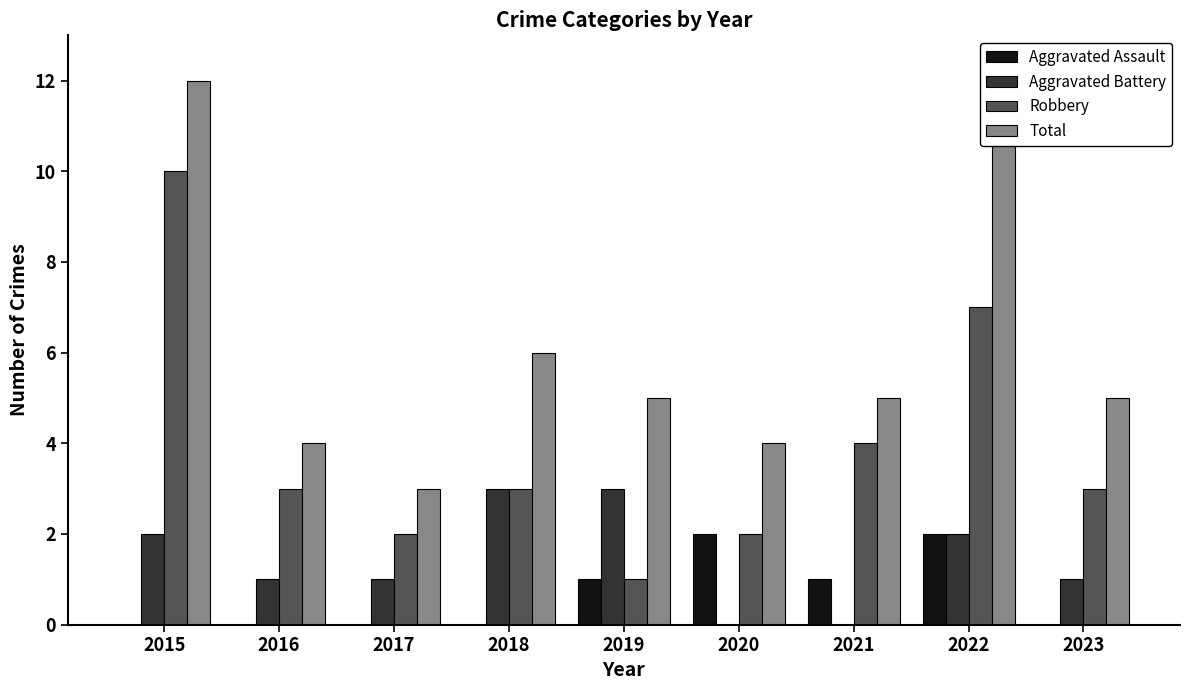

What is the difference between the Robbery values at 2015 and 2022?

3